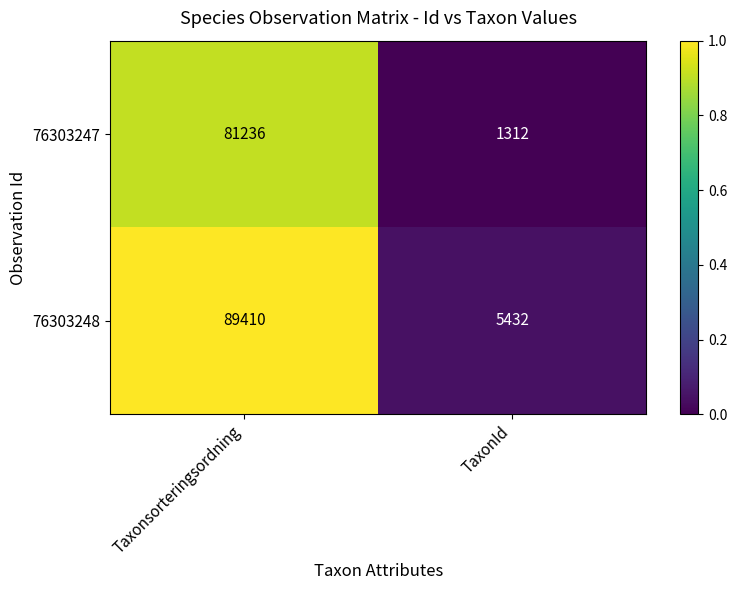

True or false: 76303248 has a value of 3798 at TaxonId.

False